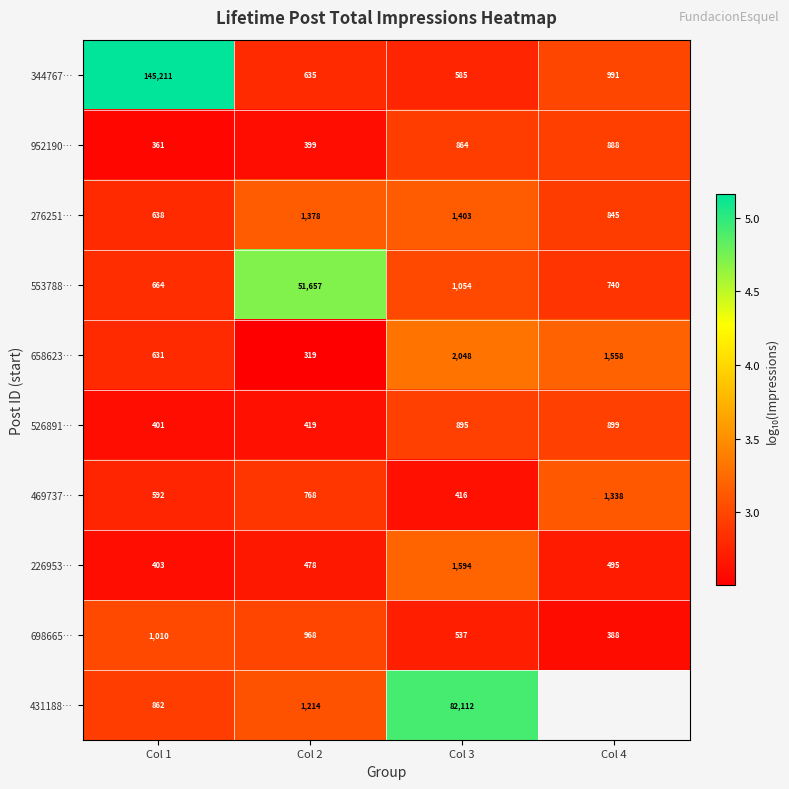

At which label does 344767… reach its minimum?

Col 3